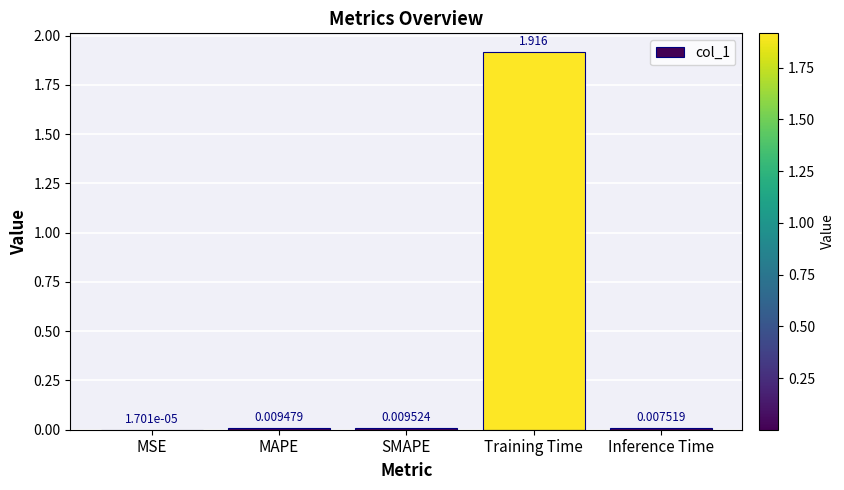

At which label is the value closest to 0?

MSE